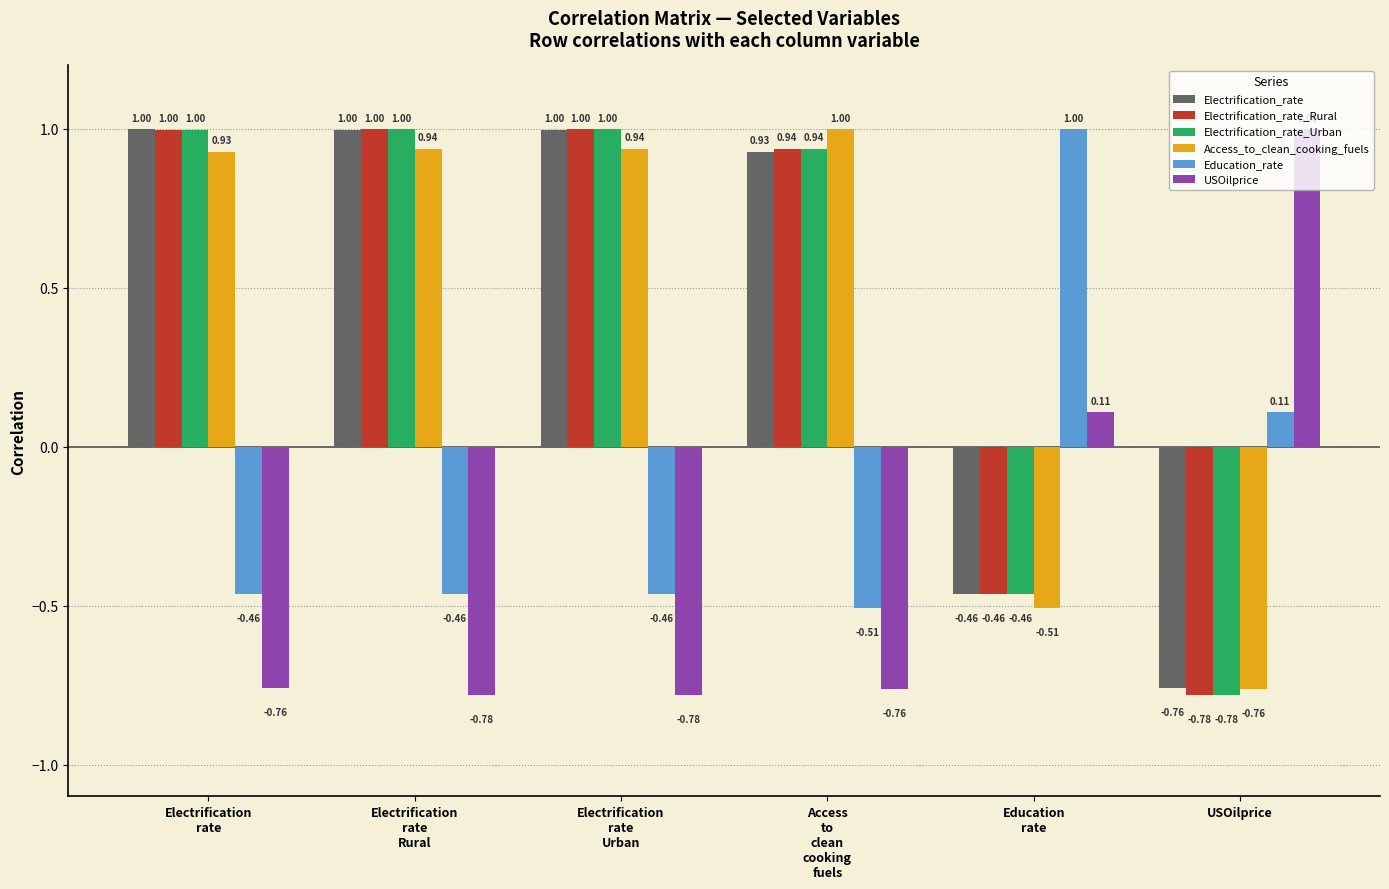

Which series has the largest total across all categories?

Electrification_rate